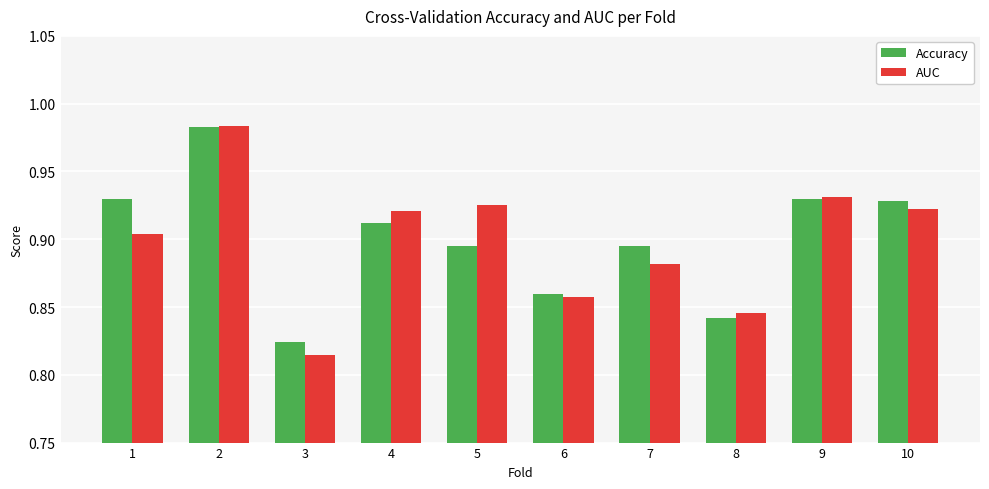

Which series has the widest spread of values?

AUC